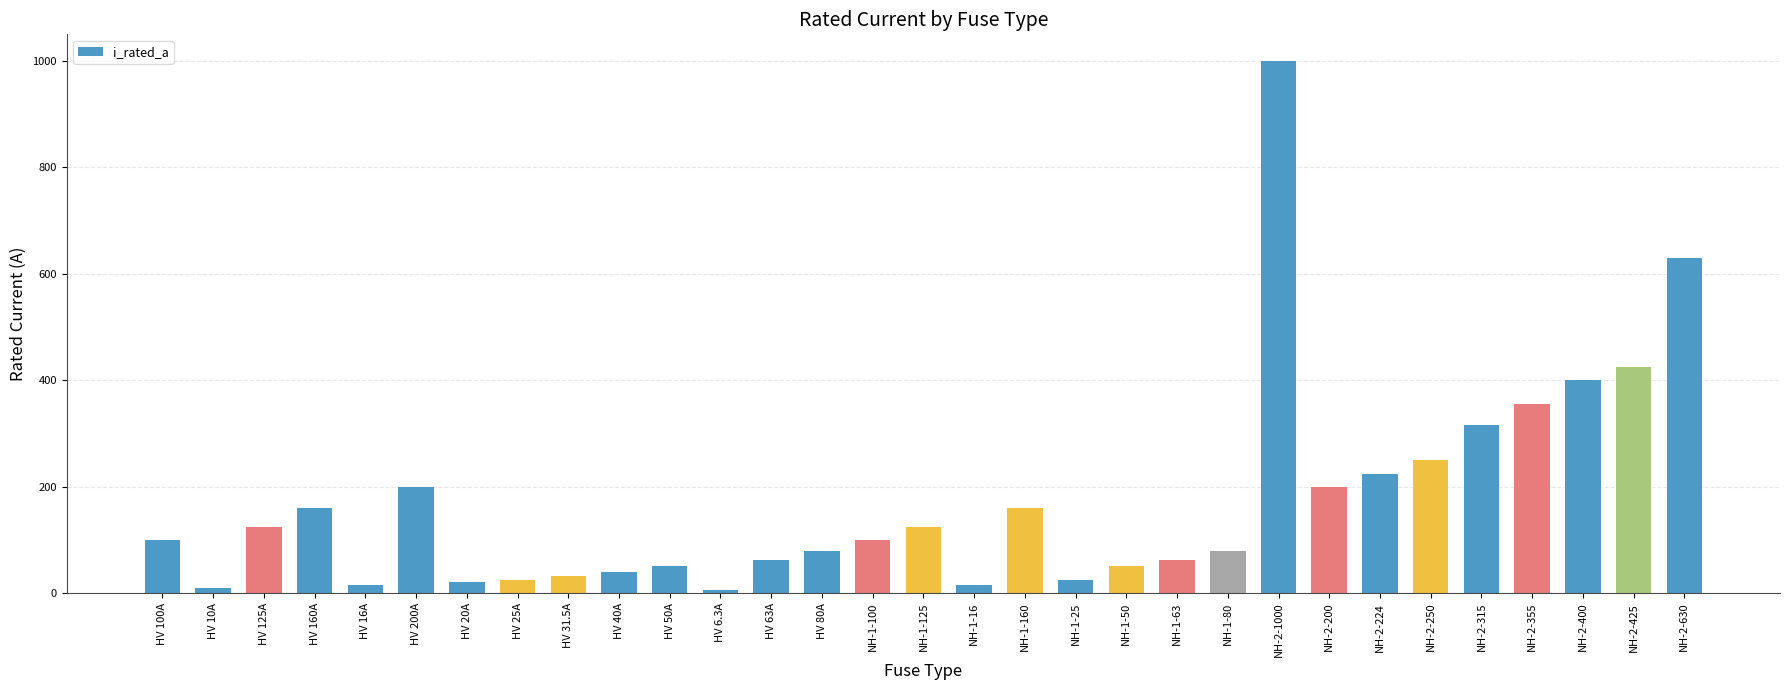

Does the chart contain any negative values?

No